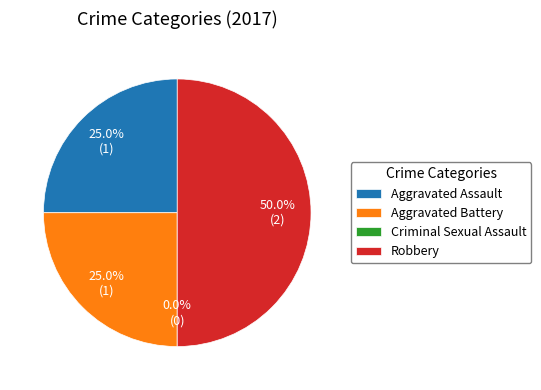

Is Aggravated Battery the majority of the pie?

No